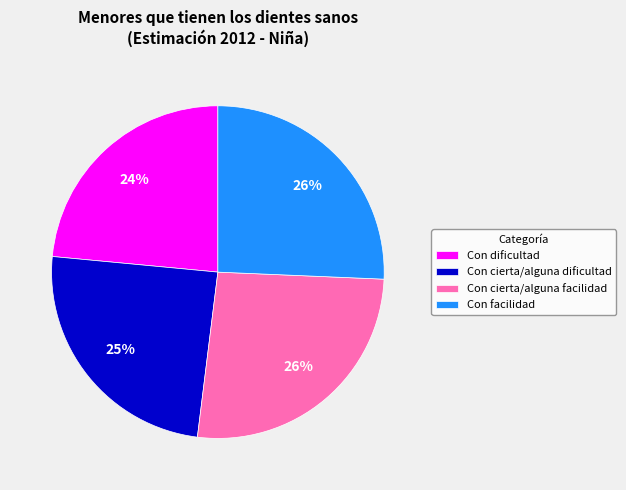

Which slice is the smallest?

Con dificultad